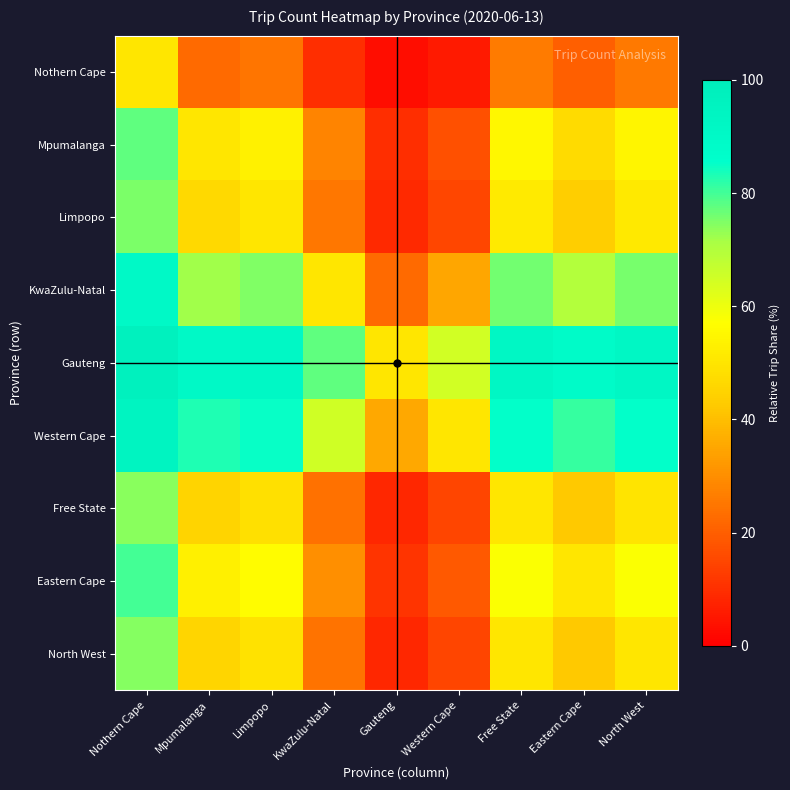

Reading left to right, what are all the values shown in this chart?

Nothern Cape: Nothern Cape=50.0	Mpumalanga=22.3	Limpopo=24.8	KwaZulu-Natal=9.9	Gauteng=3.1	Western Cape=5.6	Free State=25.8	Eastern Cape=20.3	North West=25.6
Mpumalanga: Nothern Cape=77.7	Mpumalanga=50.0	Limpopo=53.5	KwaZulu-Natal=27.8	Gauteng=10.0	Western Cape=17.0	Free State=54.8	Eastern Cape=47.0	North West=54.6
Limpopo: Nothern Cape=75.2	Mpumalanga=46.5	Limpopo=50.0	KwaZulu-Natal=25.0	Gauteng=8.8	Western Cape=15.1	Free State=51.3	Eastern Cape=43.5	North West=51.1
KwaZulu-Natal: Nothern Cape=90.1	Mpumalanga=72.2	Limpopo=75.0	KwaZulu-Natal=50.0	Gauteng=22.5	Western Cape=34.8	Free State=75.9	Eastern Cape=69.8	North West=75.8
Gauteng: Nothern Cape=96.9	Mpumalanga=90.0	Limpopo=91.2	KwaZulu-Natal=77.5	Gauteng=50.0	Western Cape=64.8	Free State=91.6	Eastern Cape=88.8	North West=91.5
Western Cape: Nothern Cape=94.4	Mpumalanga=83.0	Limpopo=84.9	KwaZulu-Natal=65.2	Gauteng=35.2	Western Cape=50.0	Free State=85.5	Eastern Cape=81.2	North West=85.4
Free State: Nothern Cape=74.2	Mpumalanga=45.2	Limpopo=48.7	KwaZulu-Natal=24.1	Gauteng=8.4	Western Cape=14.5	Free State=50.0	Eastern Cape=42.2	North West=49.8
Eastern Cape: Nothern Cape=79.7	Mpumalanga=53.0	Limpopo=56.5	KwaZulu-Natal=30.2	Gauteng=11.2	Western Cape=18.8	Free State=57.8	Eastern Cape=50.0	North West=57.5
North West: Nothern Cape=74.4	Mpumalanga=45.4	Limpopo=48.9	KwaZulu-Natal=24.2	Gauteng=8.5	Western Cape=14.6	Free State=50.2	Eastern Cape=42.5	North West=50.0